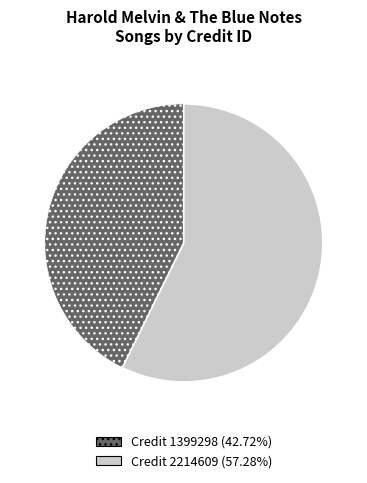

Is Credit 1399298 (42.72%) the majority of the pie?

No